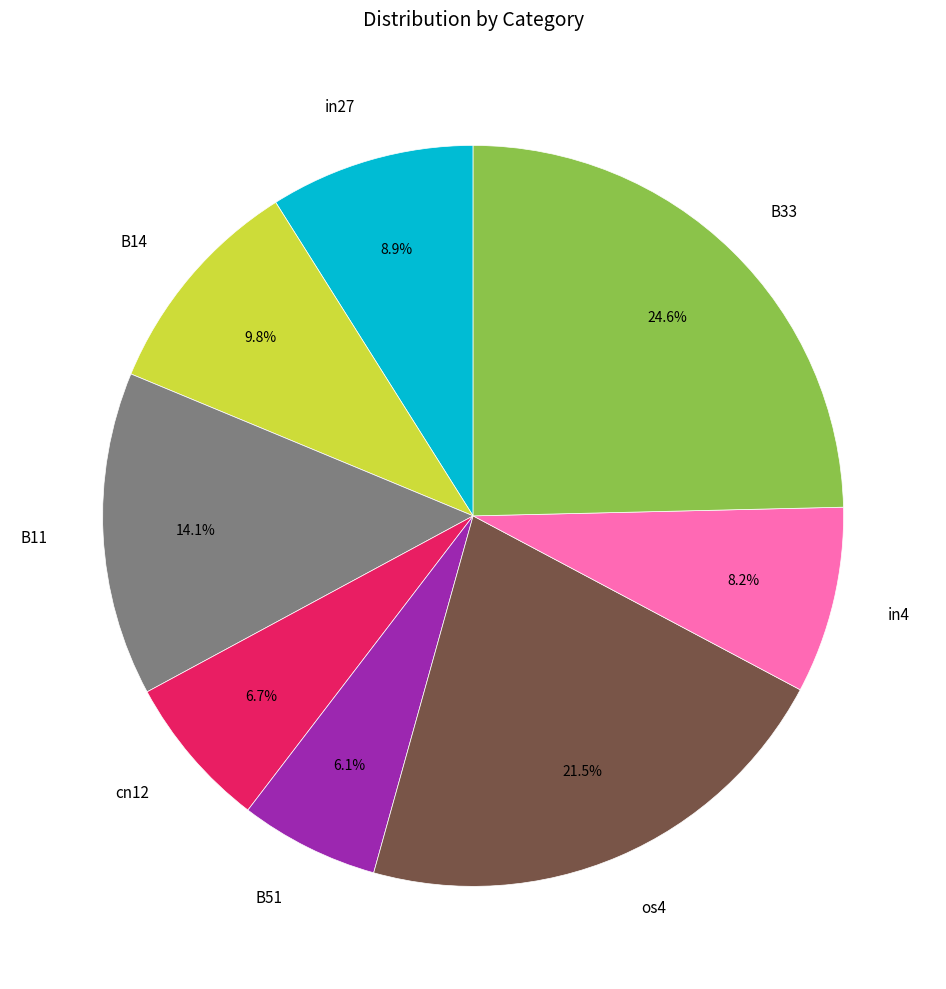

To the nearest percent, what percentage of the pie is in4?

8%